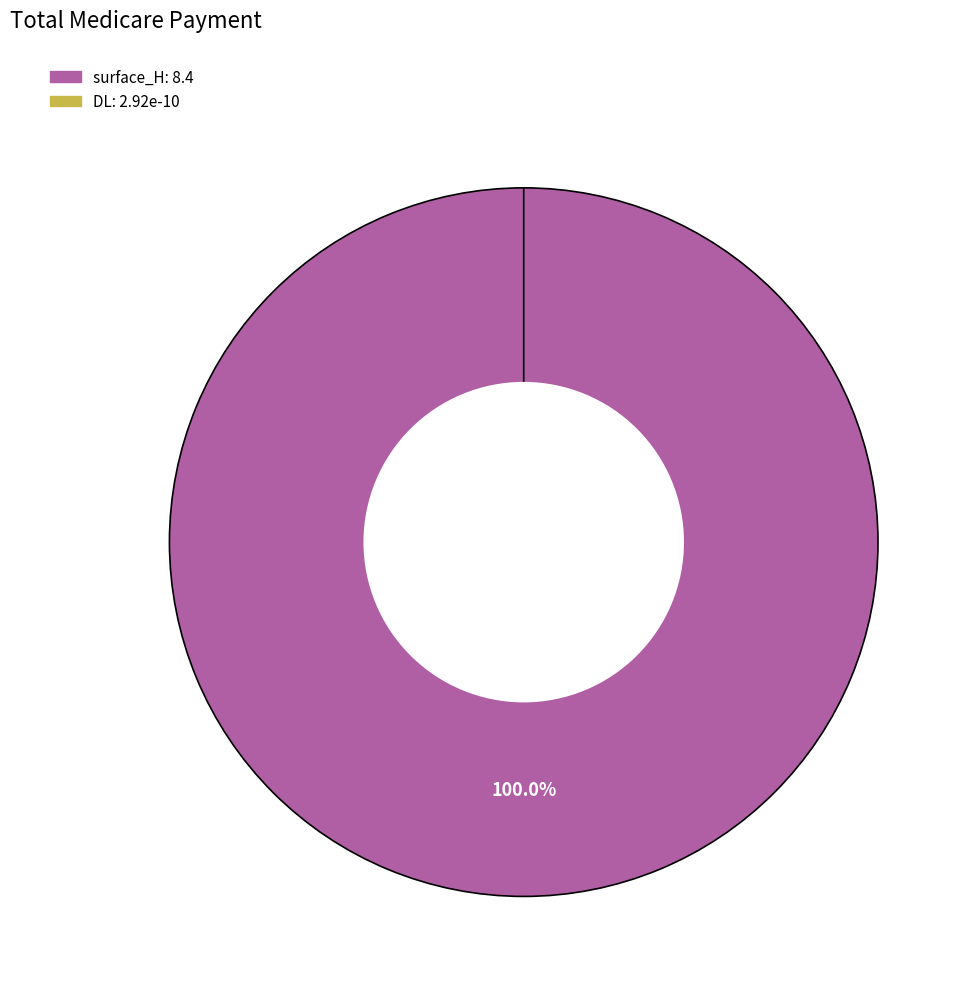

Is it true that surface_H is 100% of the pie?

True